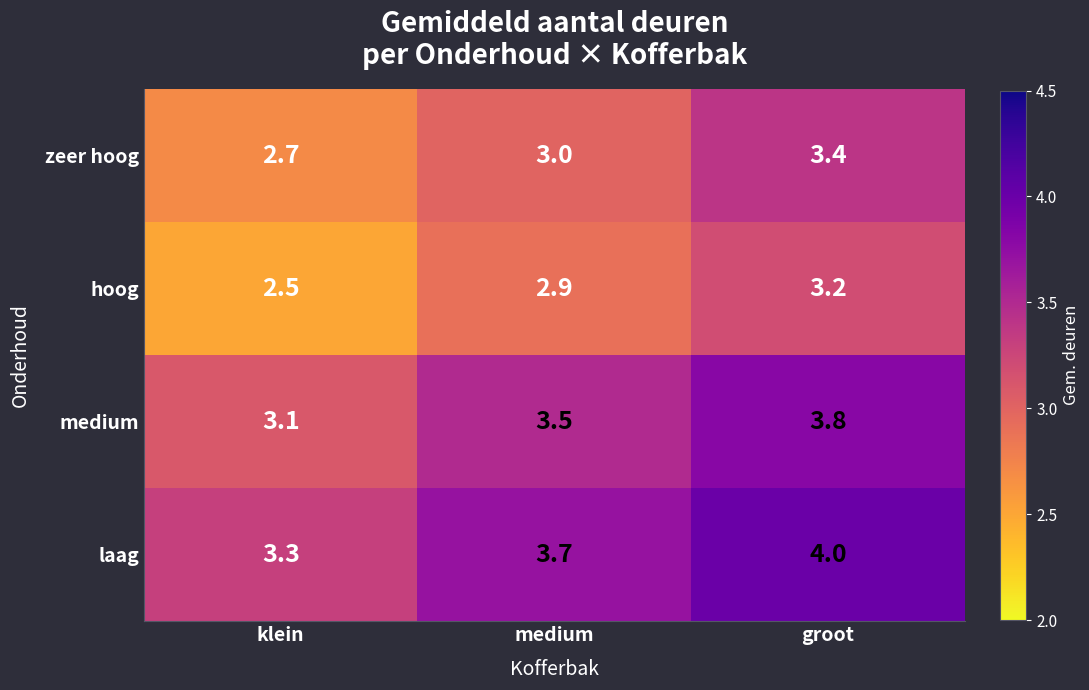

What is the minimum value shown in the chart?

2.5